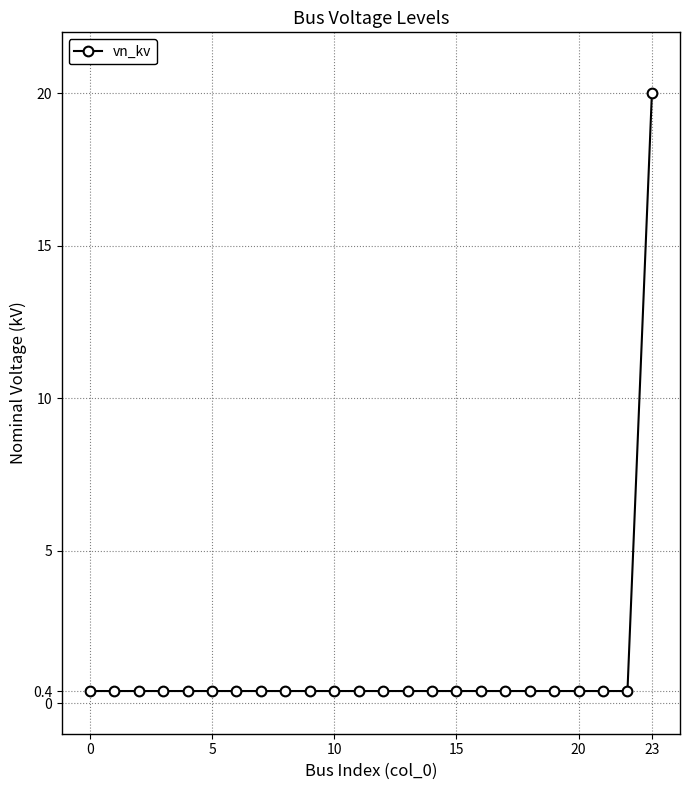

What is the sum of all values?

29.2